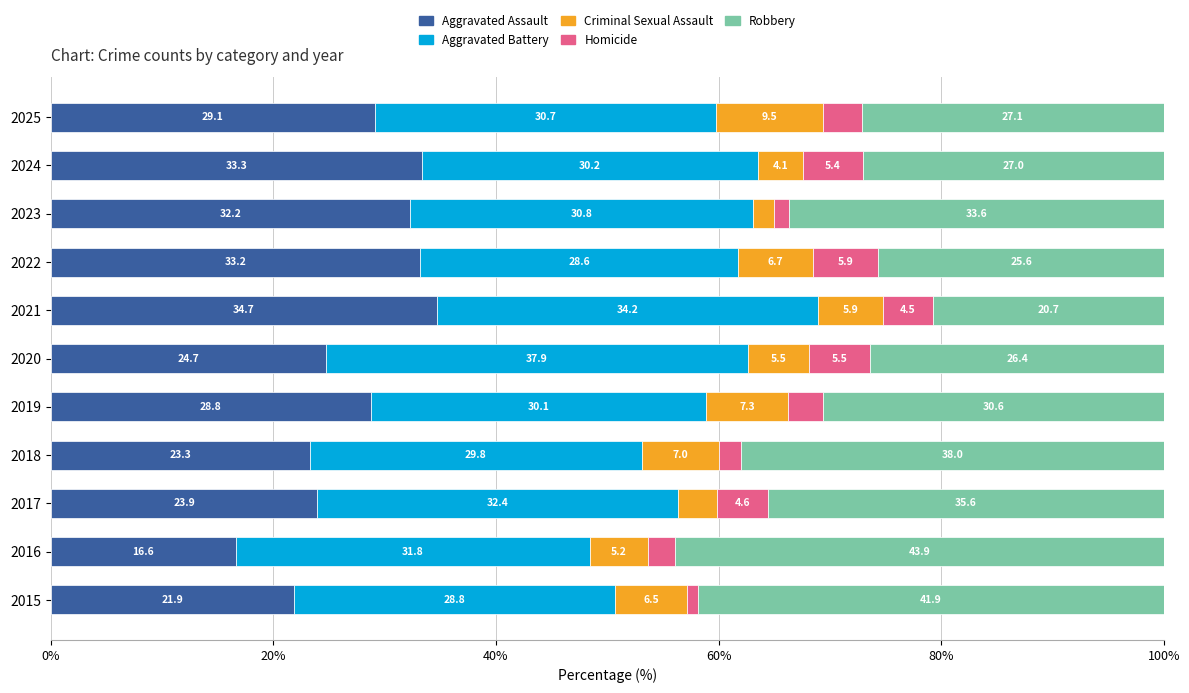

The value of Aggravated Assault at 2022 is 46.2. True or false?

False